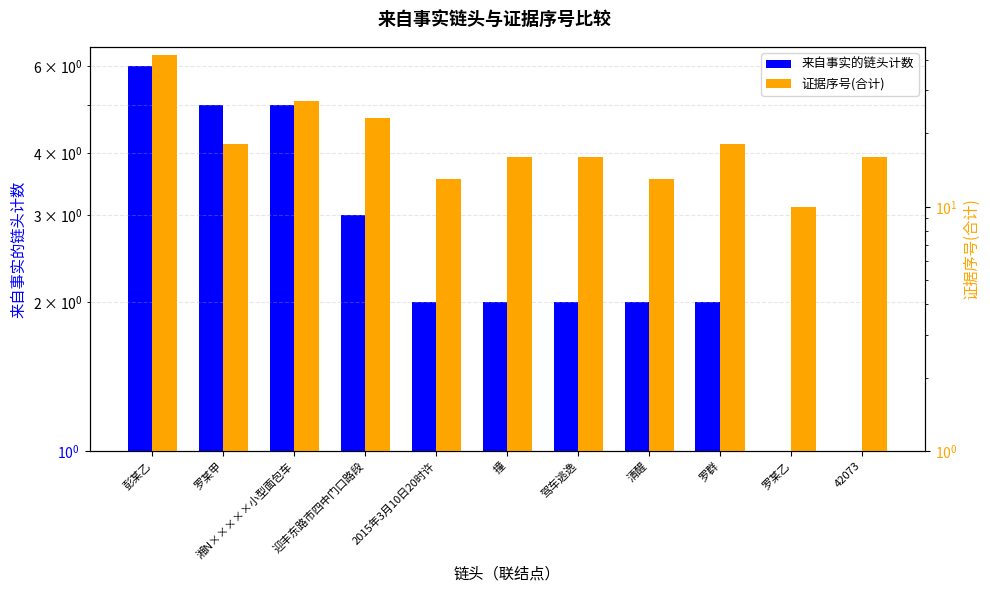

What is the sum of all 来自事实的链头计数 values?

31